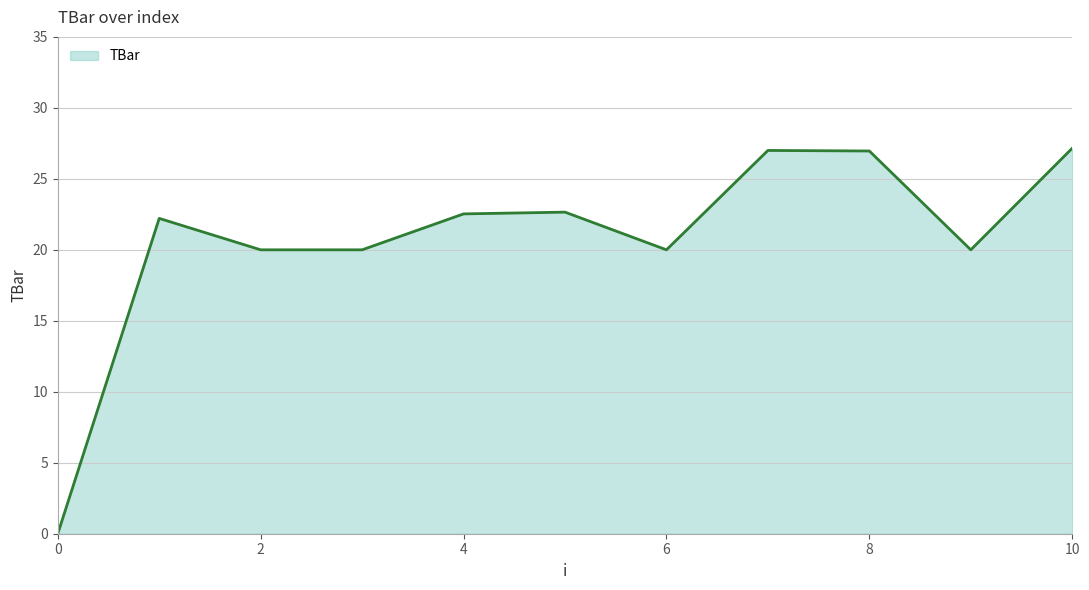

What is the greatest value displayed?

27.2